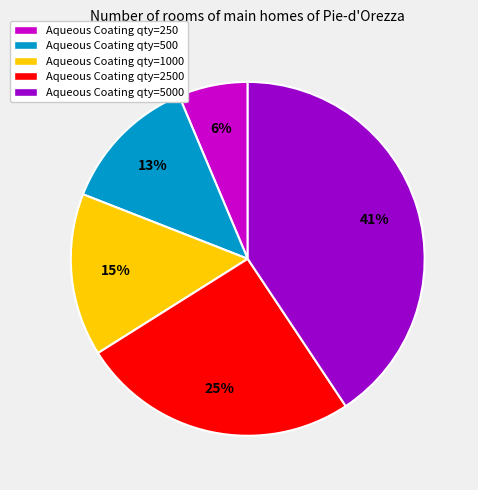

How many slices are in this pie chart?

5